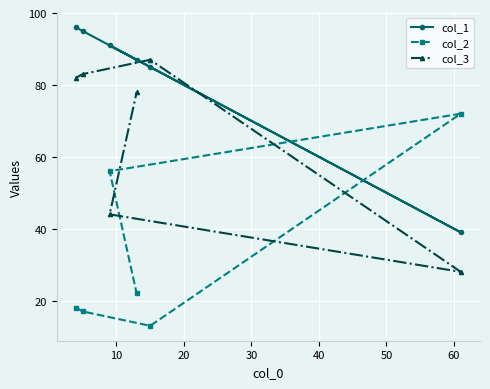

What is the lowest value of the col_2 series?

13